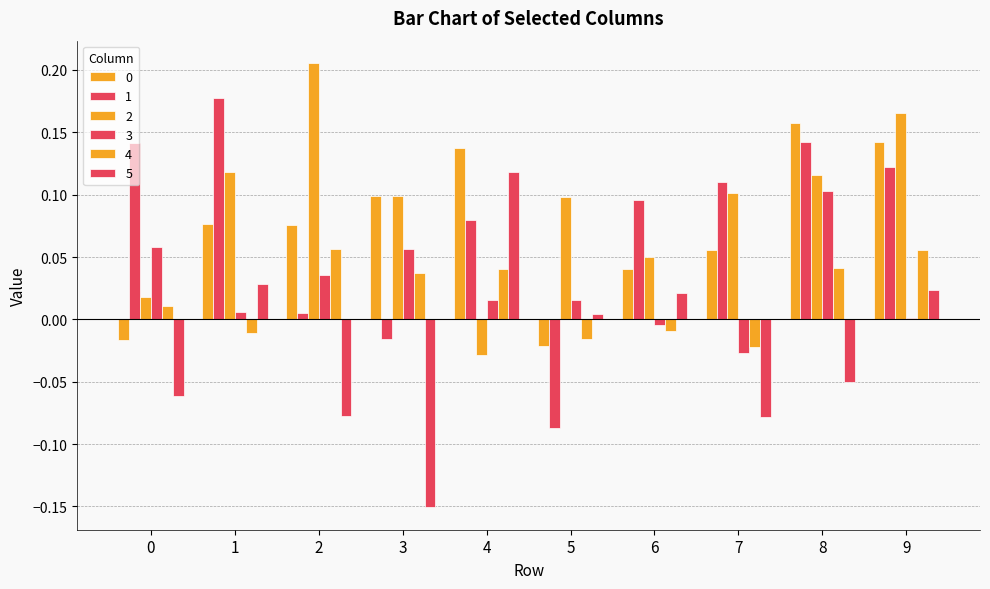

How many categories are shown in the chart?

10